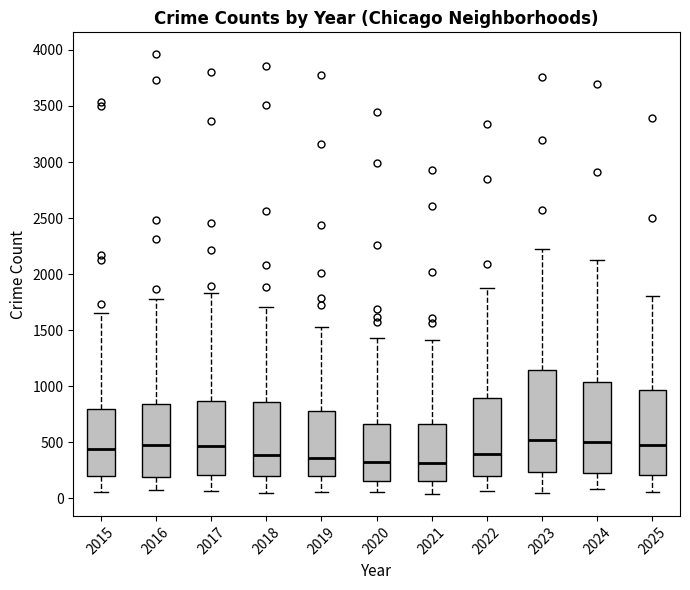

Reading left to right, read every box against the y-axis: the position of its median line, the range the box covers, and the ends of its whiskers. The values are not printed on the chart, so give them approximately, as read against the axis.

2015: median 450, box 200 to 800, whiskers 50 to 1650
2016: median 500, box 200 to 850, whiskers 100 to 1800
2017: median 450, box 200 to 850, whiskers 50 to 1850
2018: median 400, box 200 to 850, whiskers 50 to 1700
2019: median 350, box 200 to 800, whiskers 50 to 1550
2020: median 300, box 150 to 650, whiskers 50 to 1450
2021: median 300, box 150 to 650, whiskers 50 to 1400
2022: median 400, box 200 to 900, whiskers 50 to 1900
2023: median 500, box 250 to 1150, whiskers 50 to 2200
2024: median 500, box 200 to 1050, whiskers 100 to 2150
2025: median 450, box 200 to 950, whiskers 50 to 1800